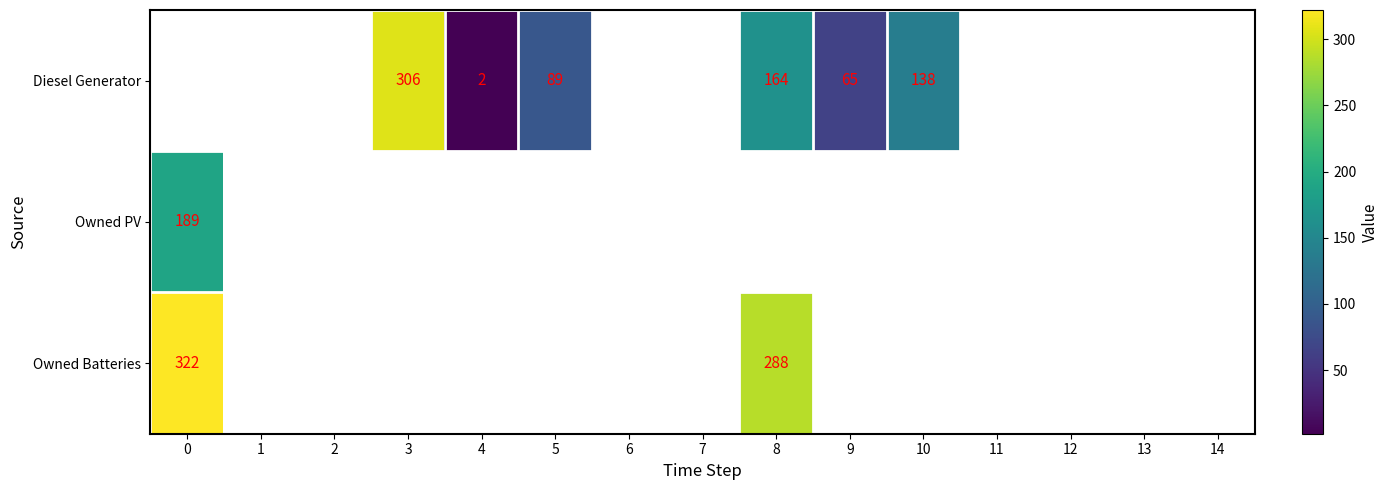

What is the total value across all series at 3?

306